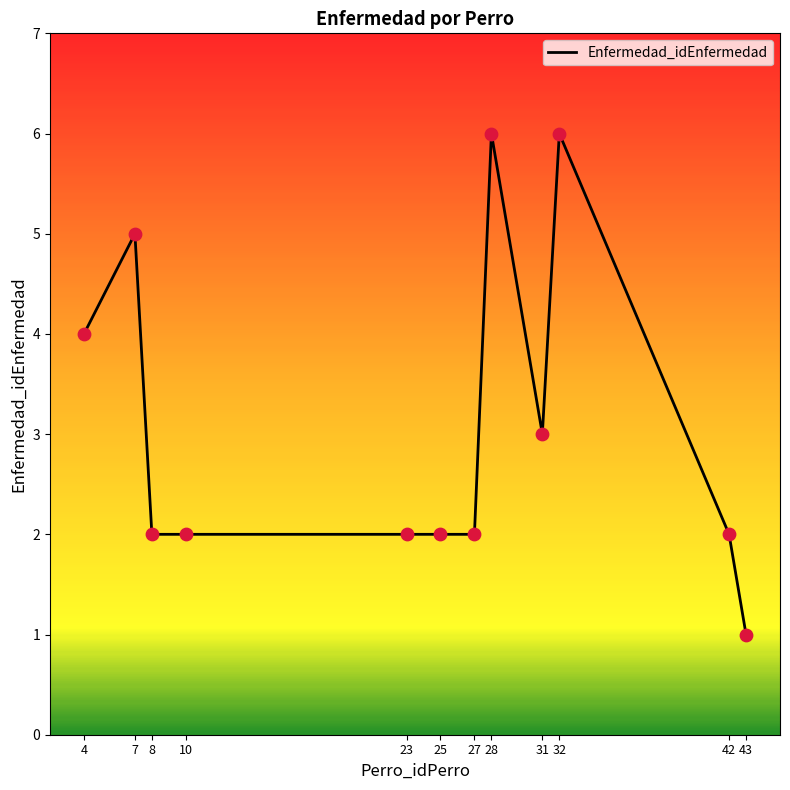

Between 32 and 42, which is larger?

32